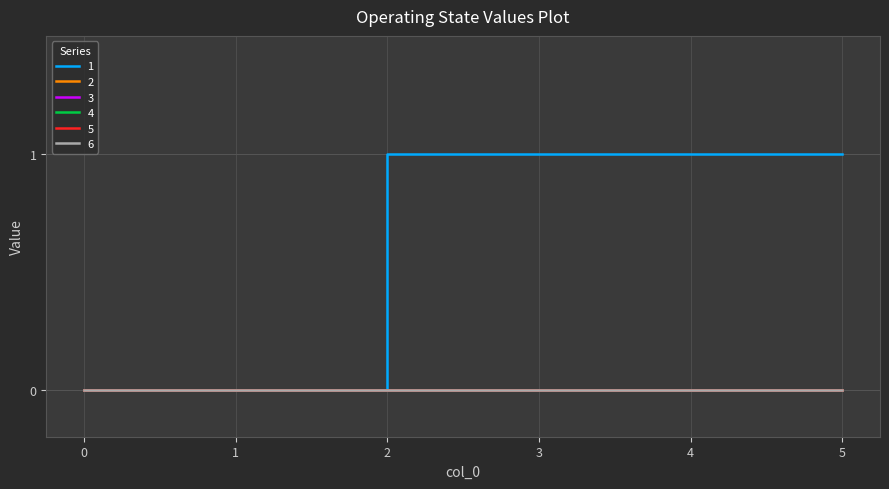

Reading left to right, list all the values displayed in this chart.

1: 0=0	1=0	2=1	3=1	4=1	5=1
2: 0=0	1=0	2=0	3=0	4=0	5=0
3: 0=0	1=0	2=0	3=0	4=0	5=0
4: 0=0	1=0	2=0	3=0	4=0	5=0
5: 0=0	1=0	2=0	3=0	4=0	5=0
6: 0=0	1=0	2=0	3=0	4=0	5=0